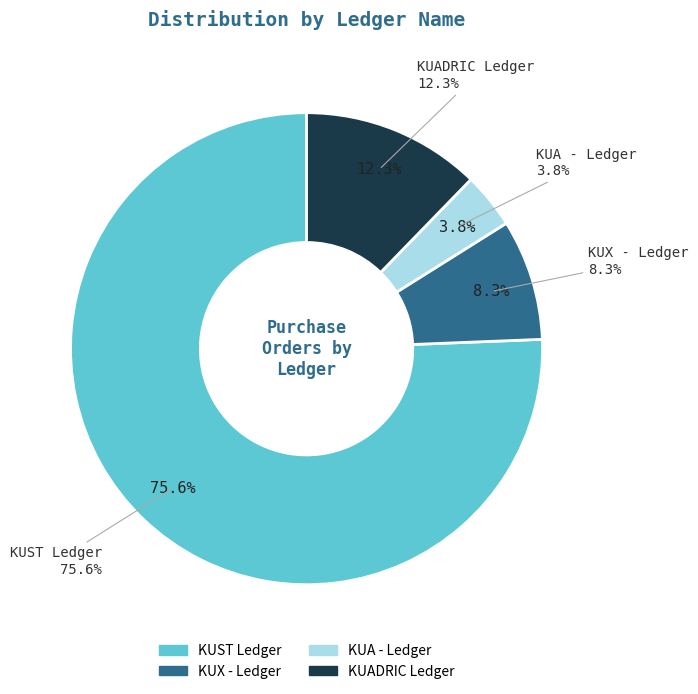

To the nearest percent, what is the difference between the KUX - Ledger and KUADRIC Ledger slice percentages?

4%